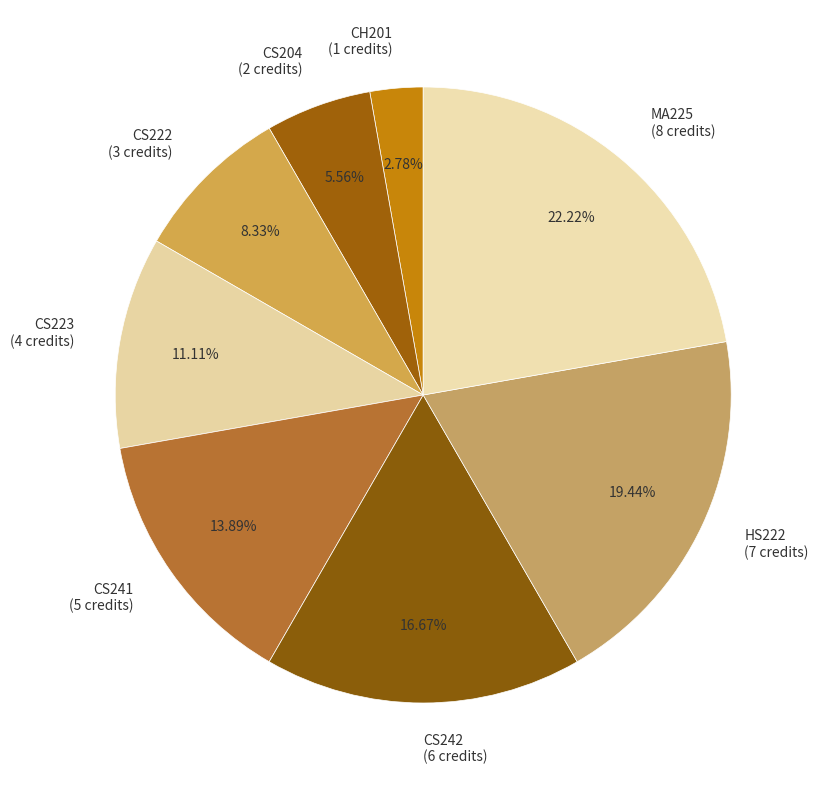

True or false: HS222 accounts for 34% of the total.

False